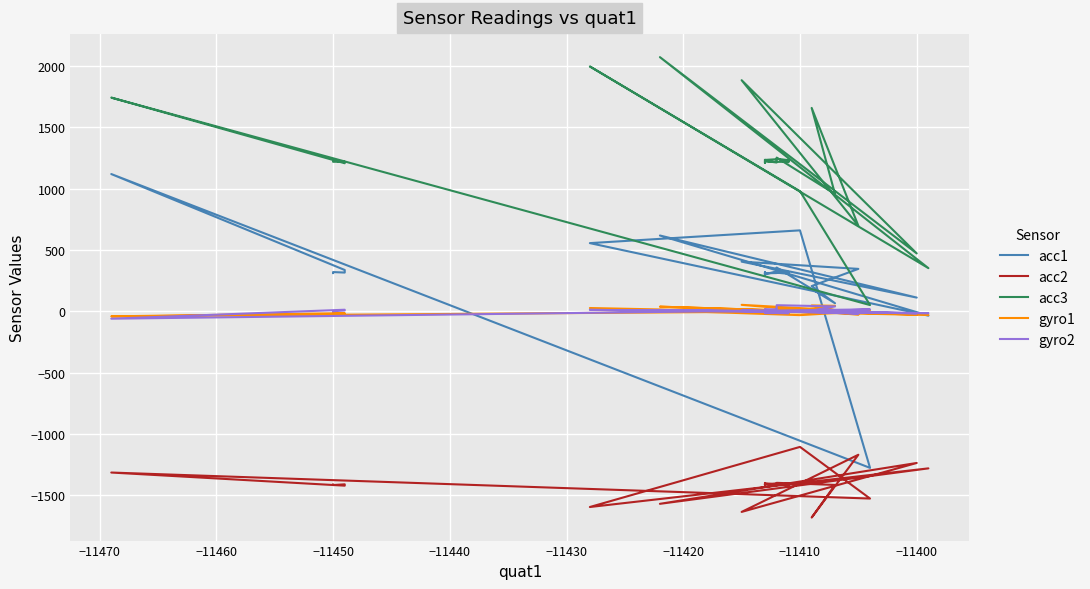

What is the difference between the maximum and minimum values in the gyro1 series?

94